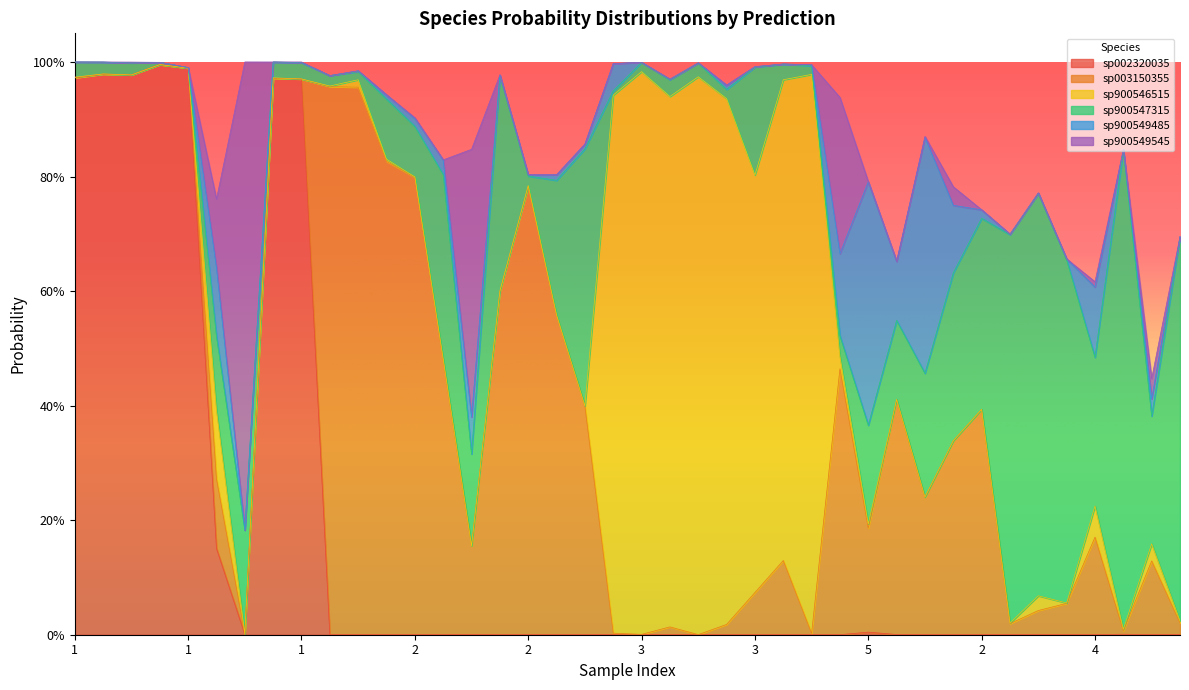

Which series has the largest total across all categories?

s__UBA1777 sp003150355